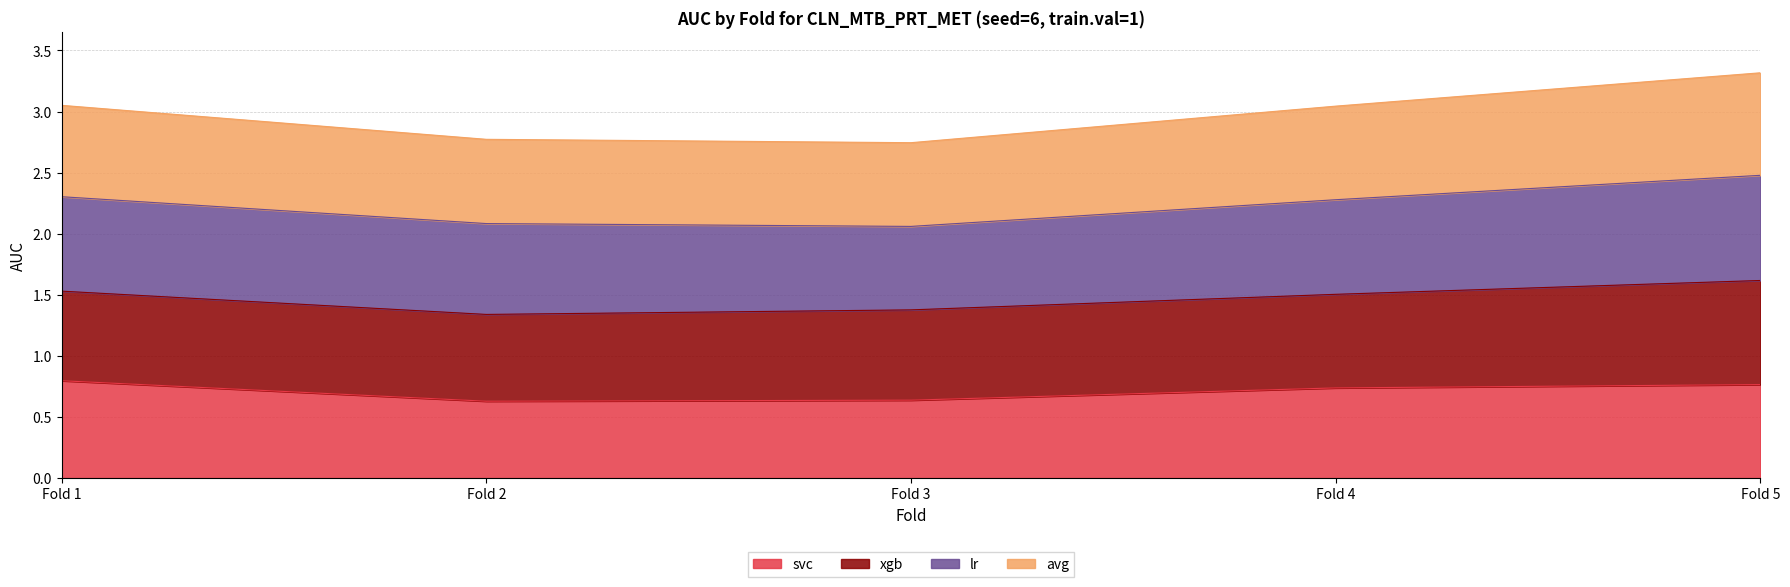

How many categories are shown in the chart?

5